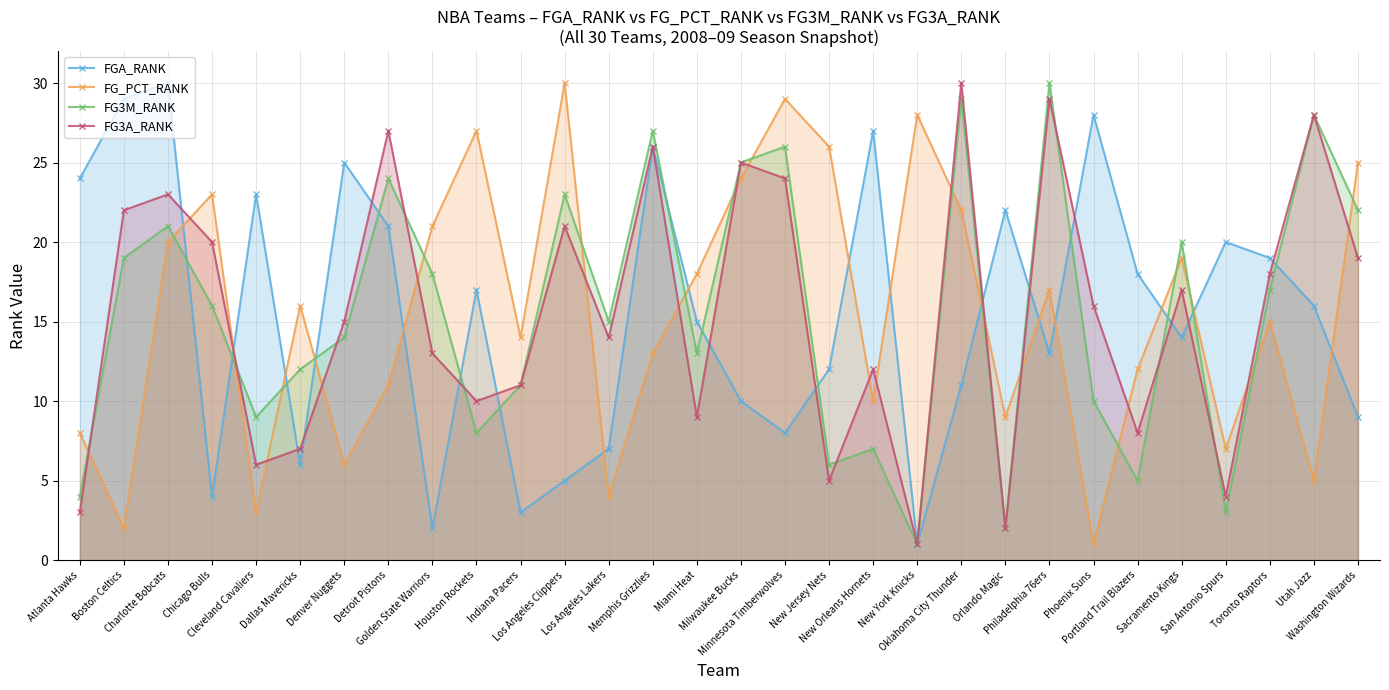

True or false: FG3M_RANK and FG_PCT_RANK intersect in this chart.

True